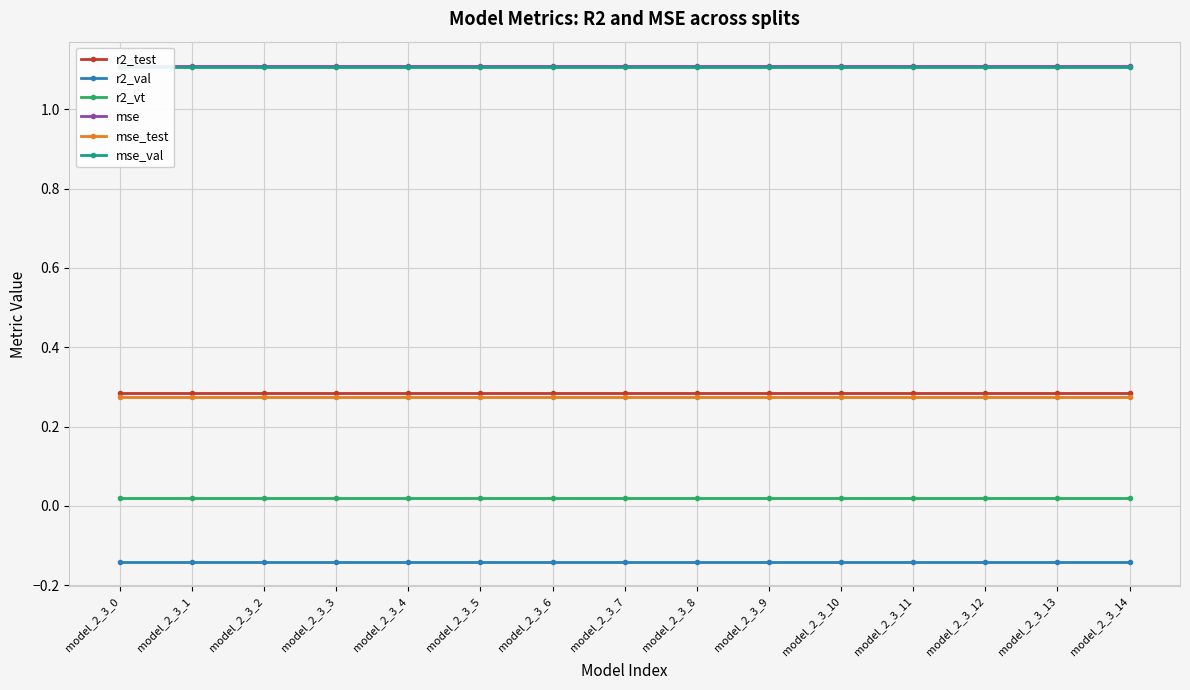

Reading left to right, list all the values displayed in this chart.

r2_test: model_2_3_0=0.3	model_2_3_1=0.3	model_2_3_2=0.3	model_2_3_3=0.3	model_2_3_4=0.3	model_2_3_5=0.3	model_2_3_6=0.3	model_2_3_7=0.3	model_2_3_8=0.3	model_2_3_9=0.3	model_2_3_10=0.3	model_2_3_11=0.3	model_2_3_12=0.3	model_2_3_13=0.3	model_2_3_14=0.3
r2_val: model_2_3_0=-0.1	model_2_3_1=-0.1	model_2_3_2=-0.1	model_2_3_3=-0.1	model_2_3_4=-0.1	model_2_3_5=-0.1	model_2_3_6=-0.1	model_2_3_7=-0.1	model_2_3_8=-0.1	model_2_3_9=-0.1	model_2_3_10=-0.1	model_2_3_11=-0.1	model_2_3_12=-0.1	model_2_3_13=-0.1	model_2_3_14=-0.1
r2_vt: model_2_3_0=0.0	model_2_3_1=0.0	model_2_3_2=0.0	model_2_3_3=0.0	model_2_3_4=0.0	model_2_3_5=0.0	model_2_3_6=0.0	model_2_3_7=0.0	model_2_3_8=0.0	model_2_3_9=0.0	model_2_3_10=0.0	model_2_3_11=0.0	model_2_3_12=0.0	model_2_3_13=0.0	model_2_3_14=0.0
mse: model_2_3_0=1.1	model_2_3_1=1.1	model_2_3_2=1.1	model_2_3_3=1.1	model_2_3_4=1.1	model_2_3_5=1.1	model_2_3_6=1.1	model_2_3_7=1.1	model_2_3_8=1.1	model_2_3_9=1.1	model_2_3_10=1.1	model_2_3_11=1.1	model_2_3_12=1.1	model_2_3_13=1.1	model_2_3_14=1.1
mse_test: model_2_3_0=0.3	model_2_3_1=0.3	model_2_3_2=0.3	model_2_3_3=0.3	model_2_3_4=0.3	model_2_3_5=0.3	model_2_3_6=0.3	model_2_3_7=0.3	model_2_3_8=0.3	model_2_3_9=0.3	model_2_3_10=0.3	model_2_3_11=0.3	model_2_3_12=0.3	model_2_3_13=0.3	model_2_3_14=0.3
mse_val: model_2_3_0=1.1	model_2_3_1=1.1	model_2_3_2=1.1	model_2_3_3=1.1	model_2_3_4=1.1	model_2_3_5=1.1	model_2_3_6=1.1	model_2_3_7=1.1	model_2_3_8=1.1	model_2_3_9=1.1	model_2_3_10=1.1	model_2_3_11=1.1	model_2_3_12=1.1	model_2_3_13=1.1	model_2_3_14=1.1